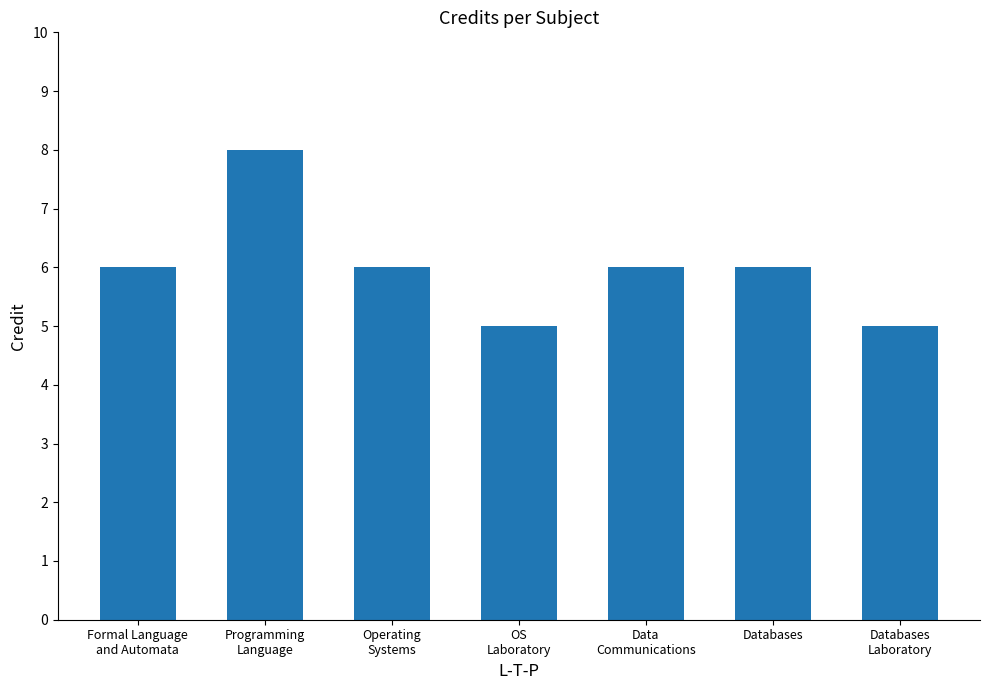

What is the value of the 2nd bar from the left?

8